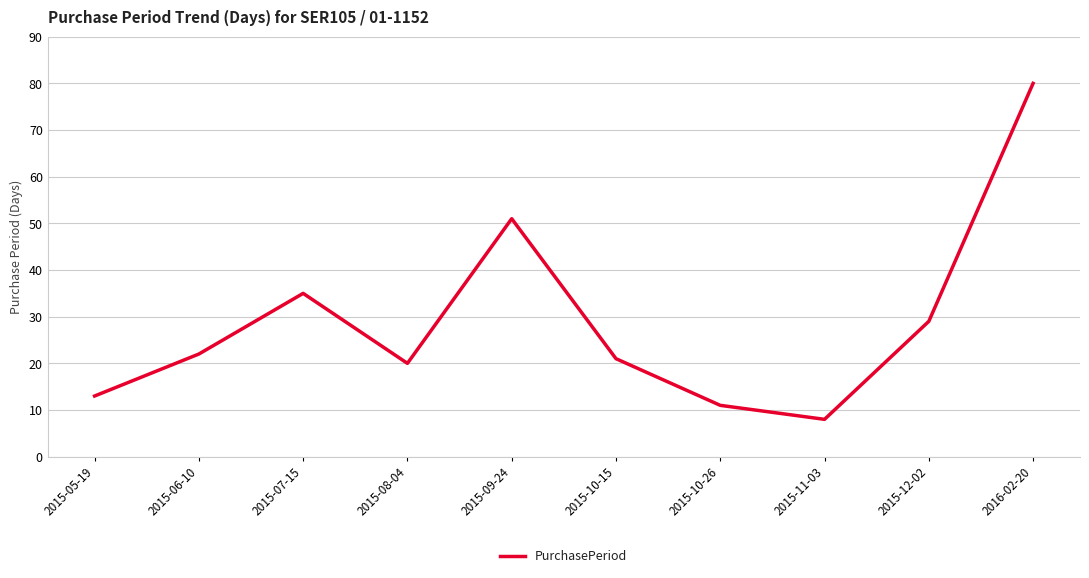

At which category does the data reach its first local peak?

2015-07-15